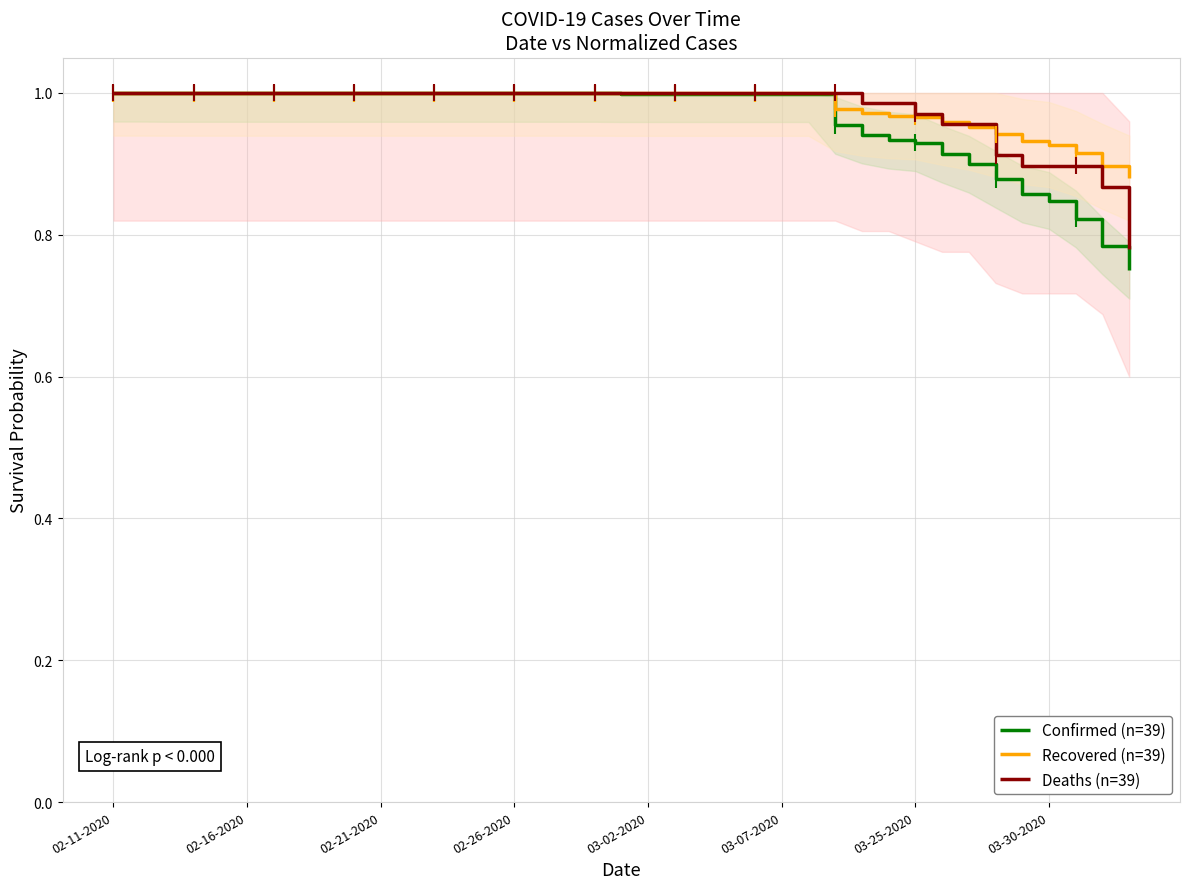

How many series are shown in this chart?

3